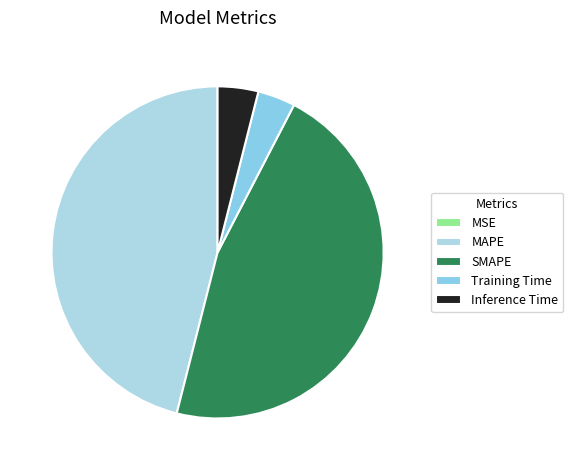

How many slices are in this pie chart?

5